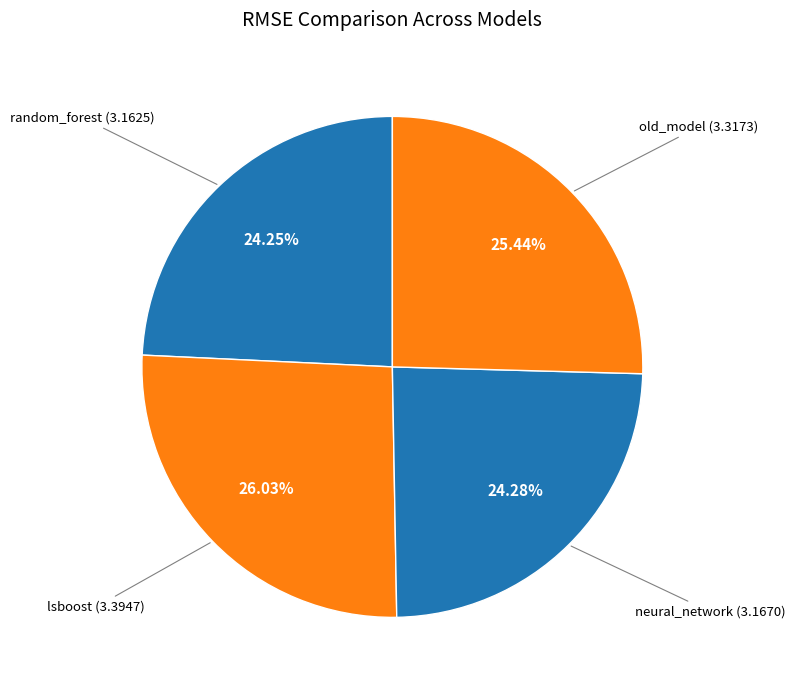

To the nearest percent, what is the combined percentage of neural_network and old_model?

50%